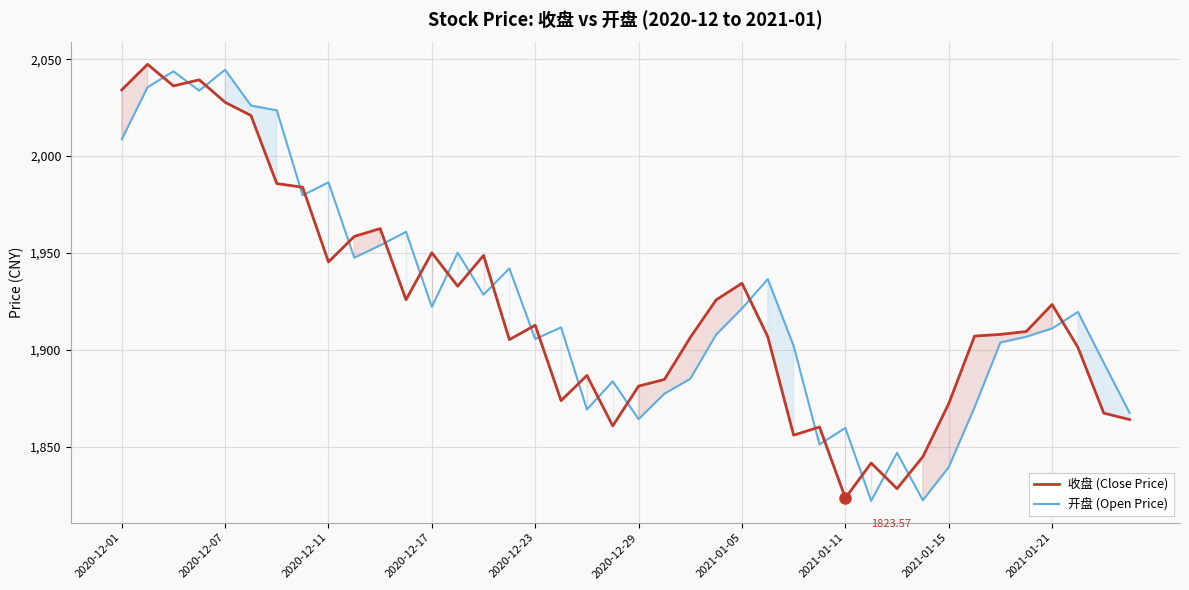

At 18, list the series in order from largest to smallest.

收盘 (Close Price), 开盘 (Open Price)